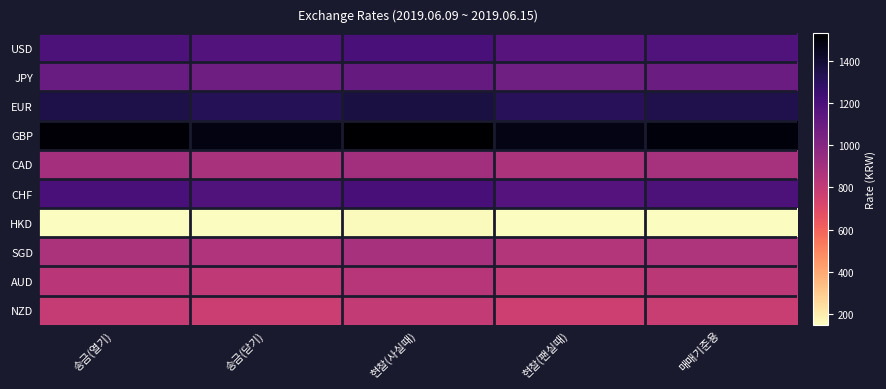

Rank the series by their maximum value, from highest to lowest.

GBP, EUR, CHF, USD, JPY, CAD, SGD, AUD, NZD, HKD